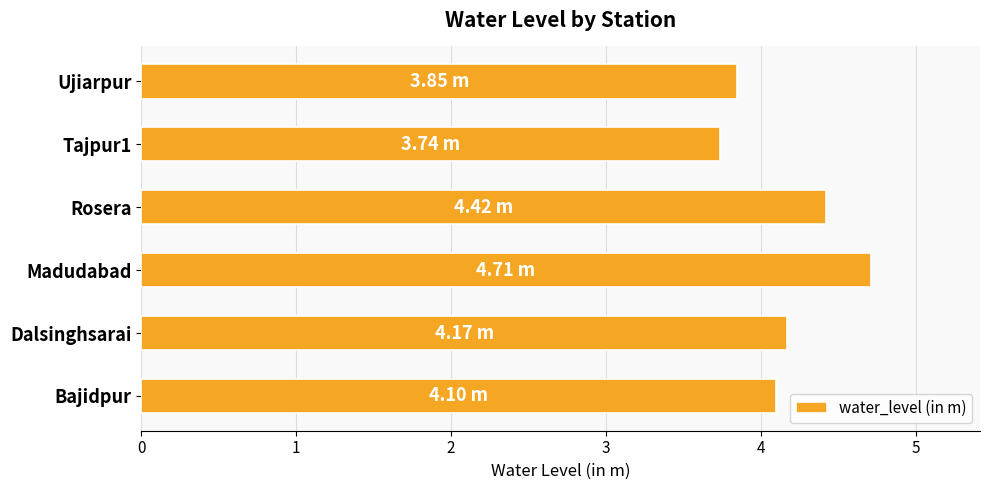

Which label corresponds to the largest value in the chart?

Madudabad